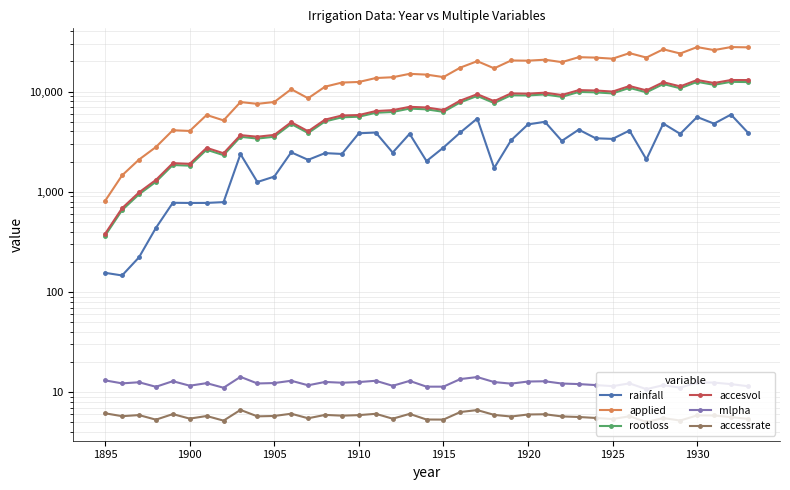

What is the smallest value displayed?

5.0